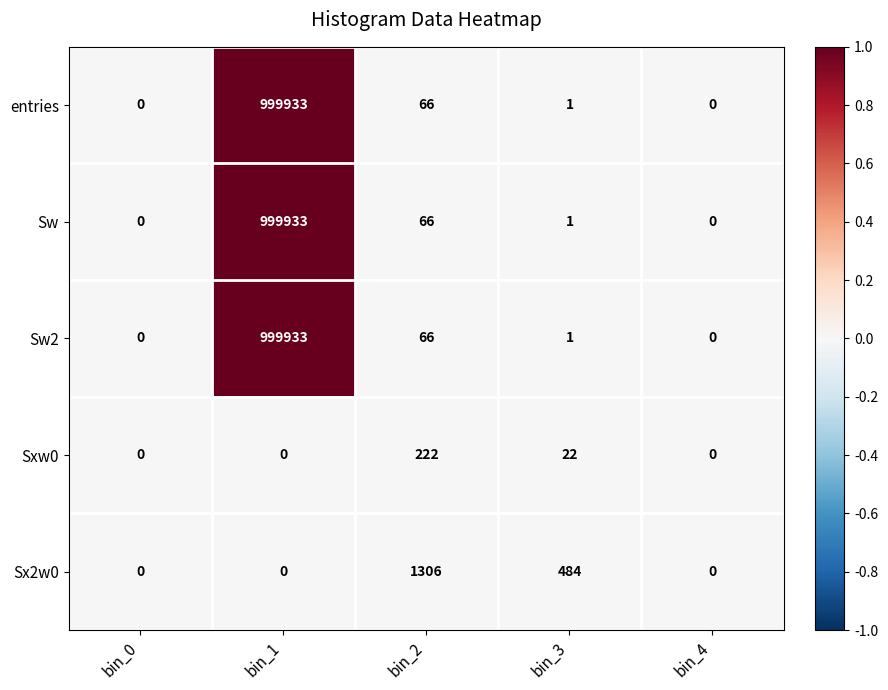

Count the number of data series in this chart.

5